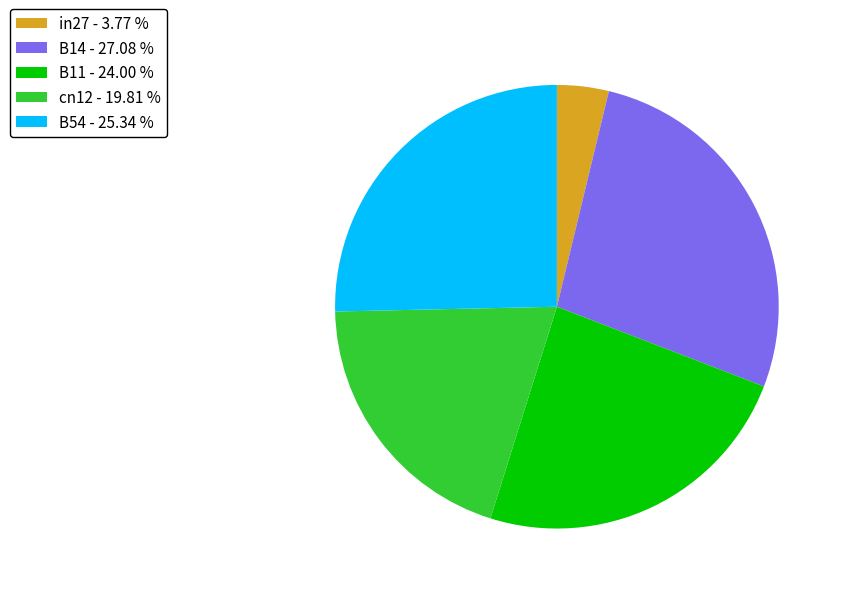

Which slice is the largest?

B14